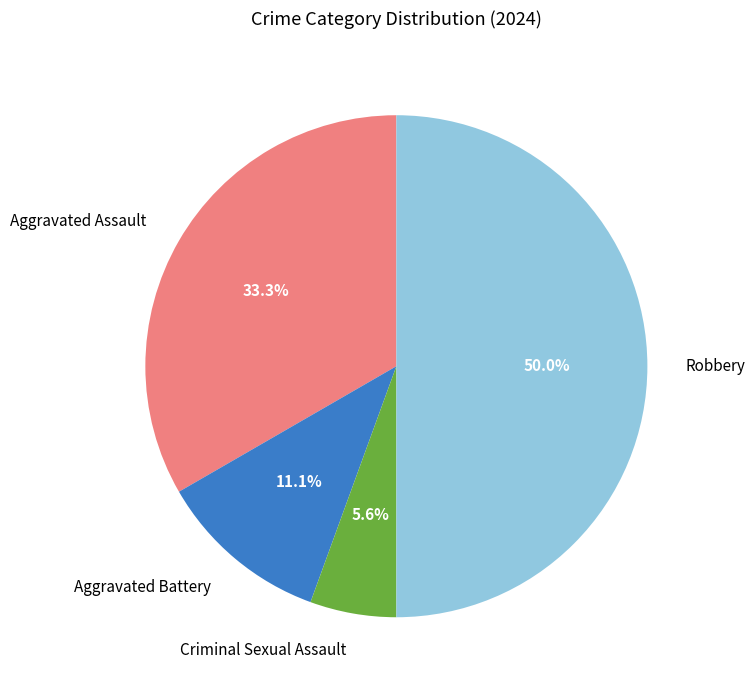

Is Aggravated Assault the majority of the pie?

No